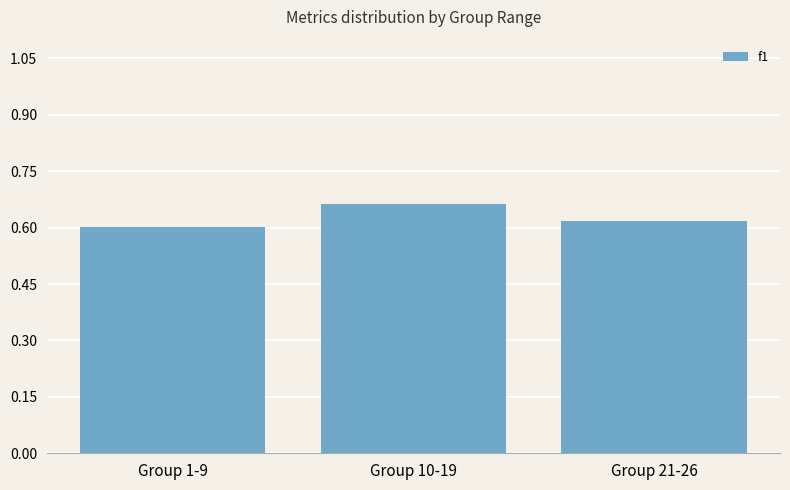

How many bars are there in total?

3